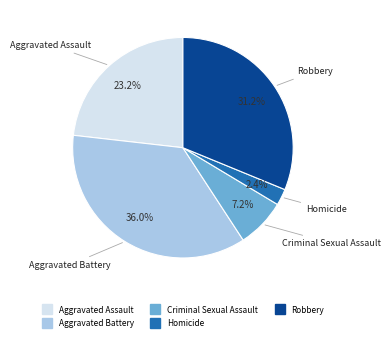

To the nearest percent, what is the difference between the Robbery and Aggravated Battery slice percentages?

5%